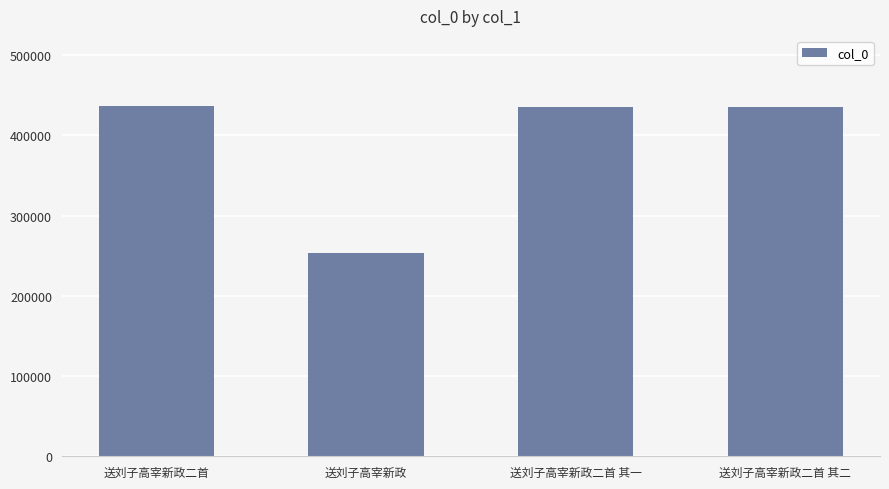

What position from the right is 送刘子高宰新政二首?

4